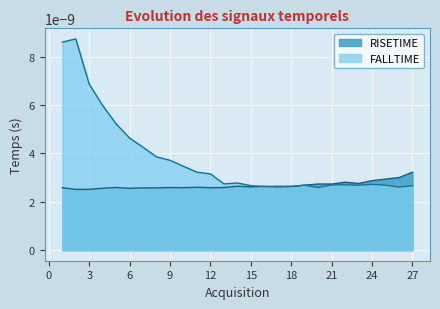

Which has a higher value, 8 or 10?

10